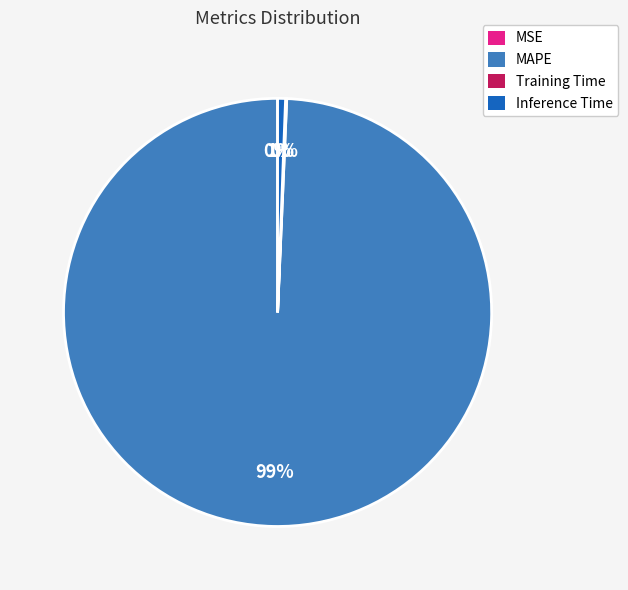

Which slice is the largest?

MAPE